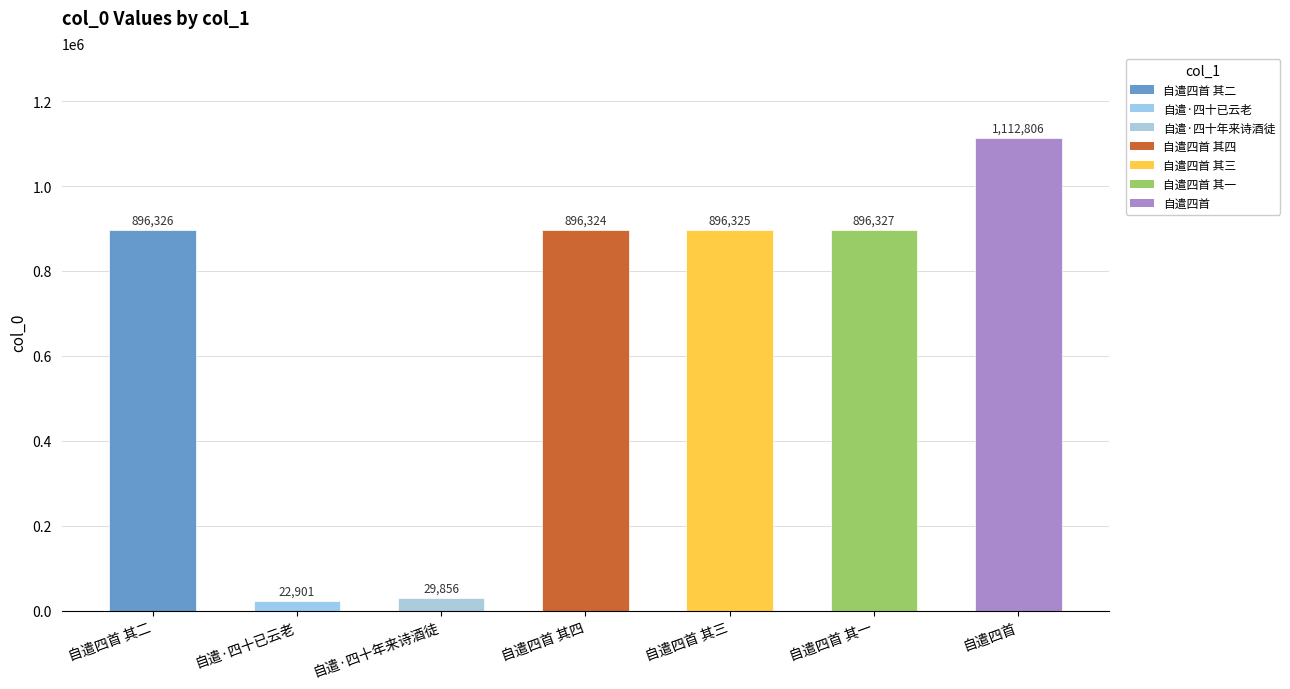

What is the label of the 3rd bar from the left?

自遣·四十年来诗酒徒